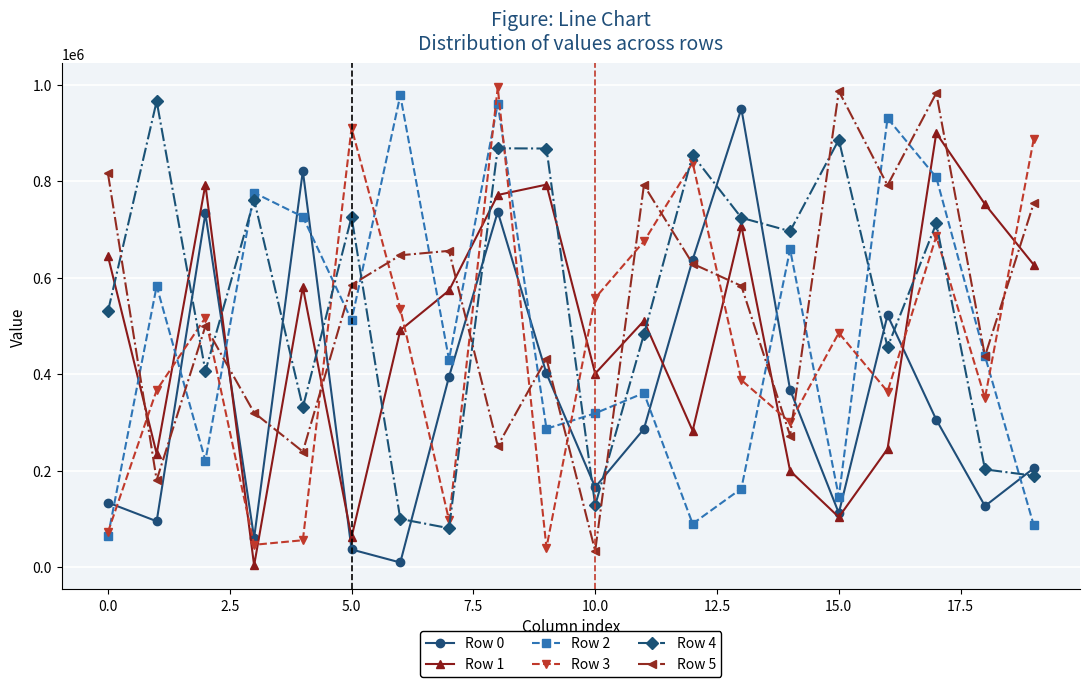

True or false: Row 3 has more than 0 points higher than both neighbors.

True